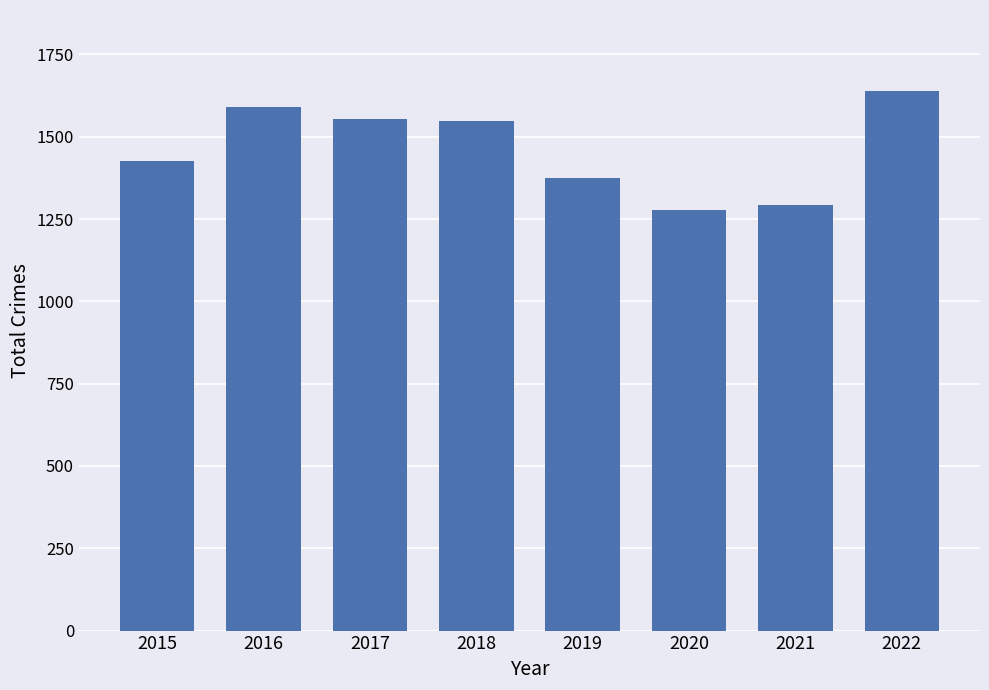

The value at 2017 is 1555. True or false?

True